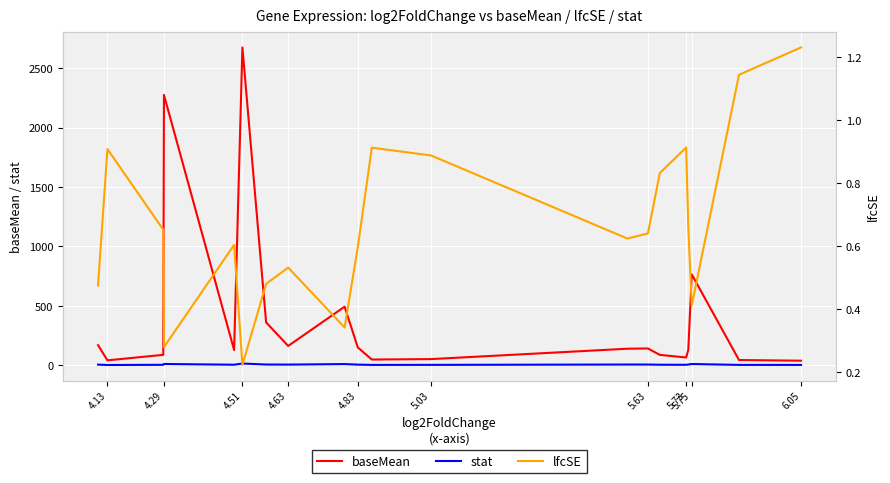

Read the lfcSE value at 4.13.

0.9